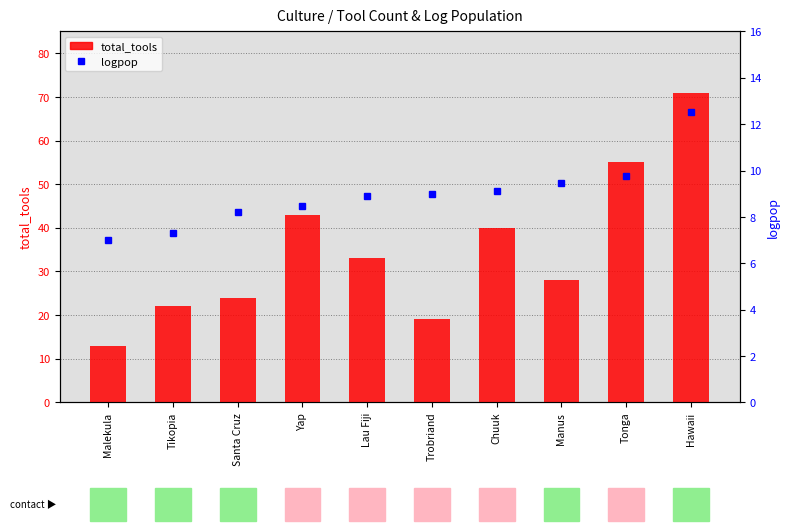

Which category has the lowest value across all series?

Malekula